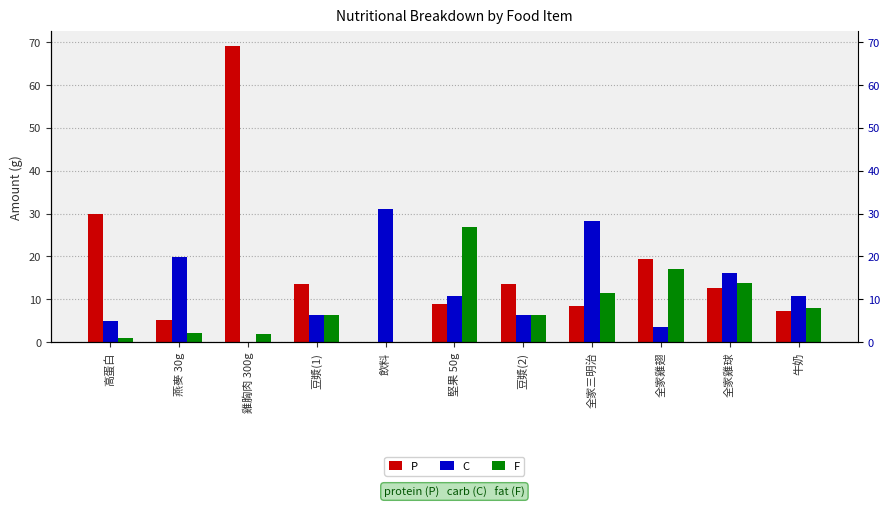

Reading left to right, transcribe all the data shown in this chart.

P: 高蛋白=30.0	燕麥 30g=5.1	雞胸肉 300g=69.0	豆漿(1)=13.6	飲料=0.0	堅果 50g=8.9	豆漿(2)=13.6	全家三明治=8.5	全家雞翅=19.3	全家雞球=12.6	牛奶=7.3
C: 高蛋白=5.0	燕麥 30g=19.8	雞胸肉 300g=0.0	豆漿(1)=6.4	飲料=31.0	堅果 50g=10.7	豆漿(2)=6.4	全家三明治=28.3	全家雞翅=3.5	全家雞球=16.1	牛奶=10.8
F: 高蛋白=1.0	燕麥 30g=2.1	雞胸肉 300g=2.0	豆漿(1)=6.4	飲料=0.0	堅果 50g=26.8	豆漿(2)=6.4	全家三明治=11.5	全家雞翅=17.1	全家雞球=13.8	牛奶=8.1